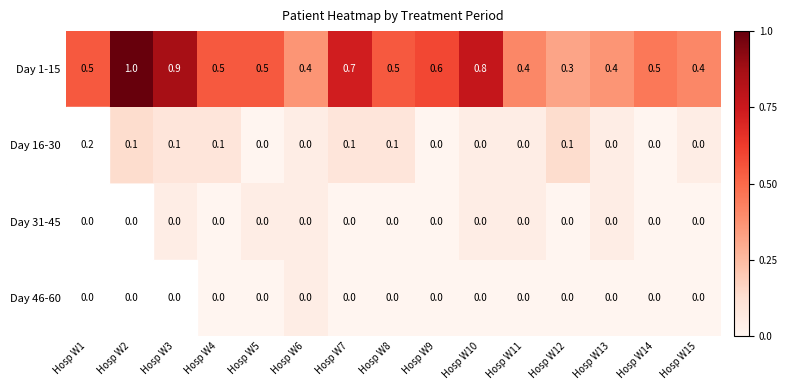

At how many categories does at least one series exceed 0?

15